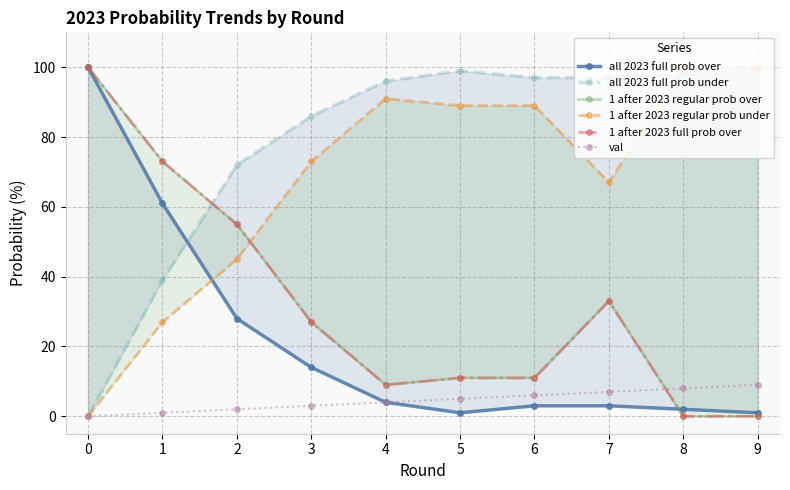

Reading left to right, list all the values displayed in this chart.

all 2023 full prob over: 100	61	28	14	4	1	3	3	2	1
all 2023 full prob under: 0	39	72	86	96	99	97	97	98	99
1 after 2023 regular prob over: 100	73	55	27	9	11	11	33	0	0
1 after 2023 regular prob under: 0	27	45	73	91	89	89	67	100	100
1 after 2023 full prob over: 100	73	55	27	9	11	11	33	0	0
val: 0	1	2	3	4	5	6	7	8	9